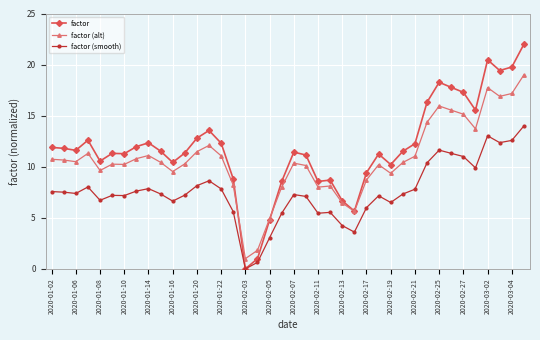

How many values in the factor series are below 11?

13